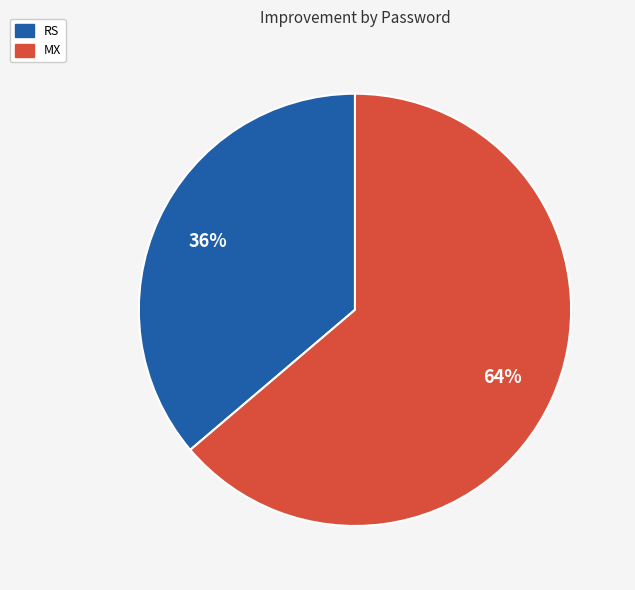

To the nearest percent, what percentage of the pie is RS?

36%